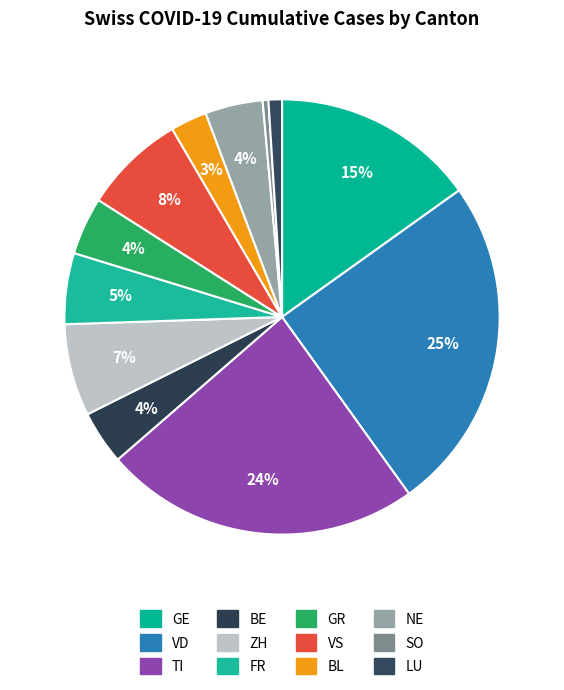

Count the number of slices in the pie.

12